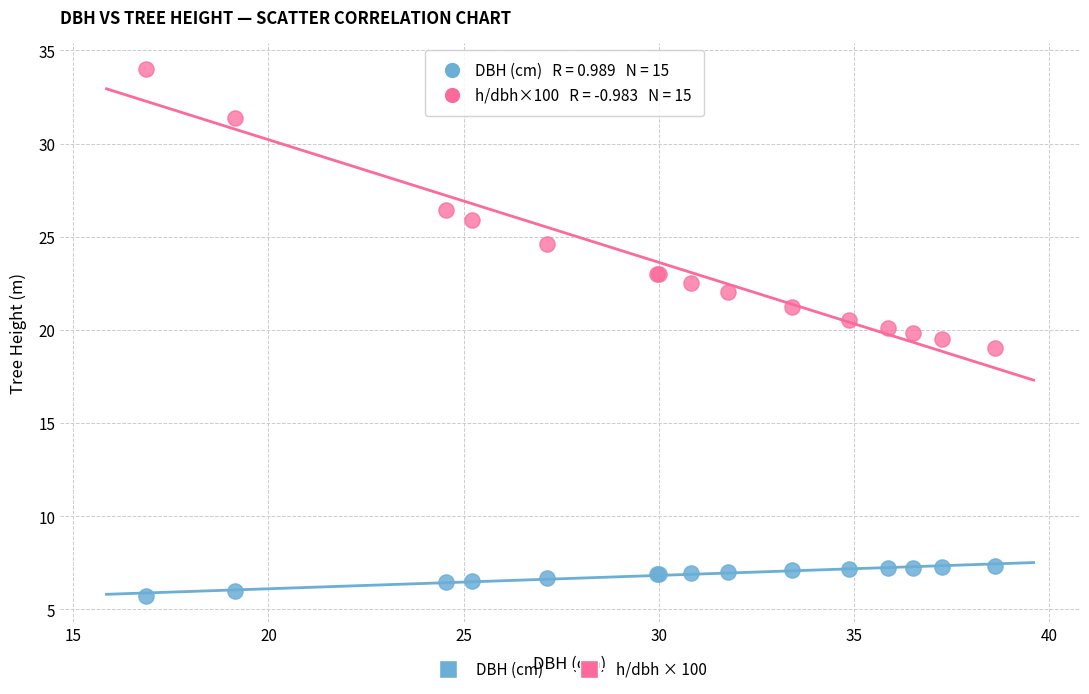

Which series reaches the maximum Y coordinate?

h/dbh × 100